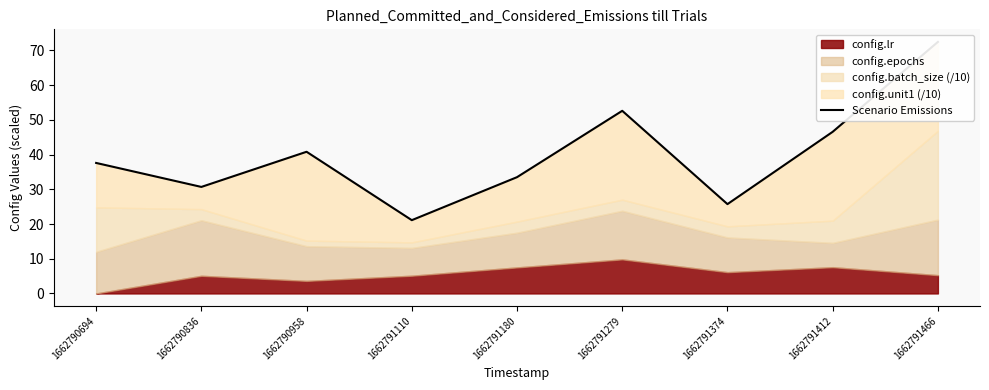

What is the greatest value displayed?

72.5